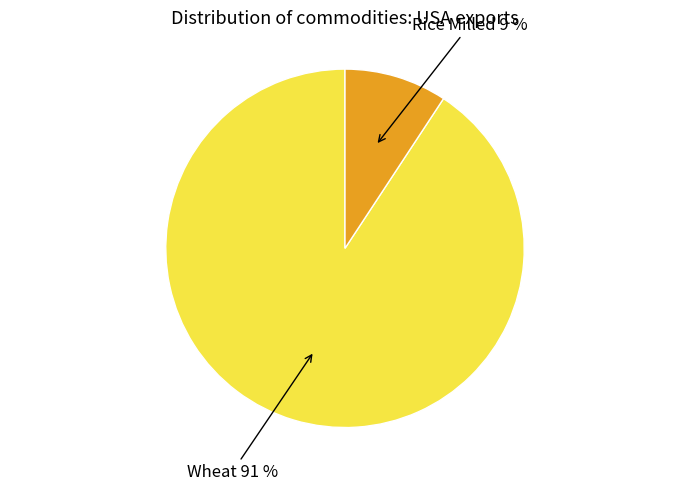

Is there a majority slice in this chart?

Yes